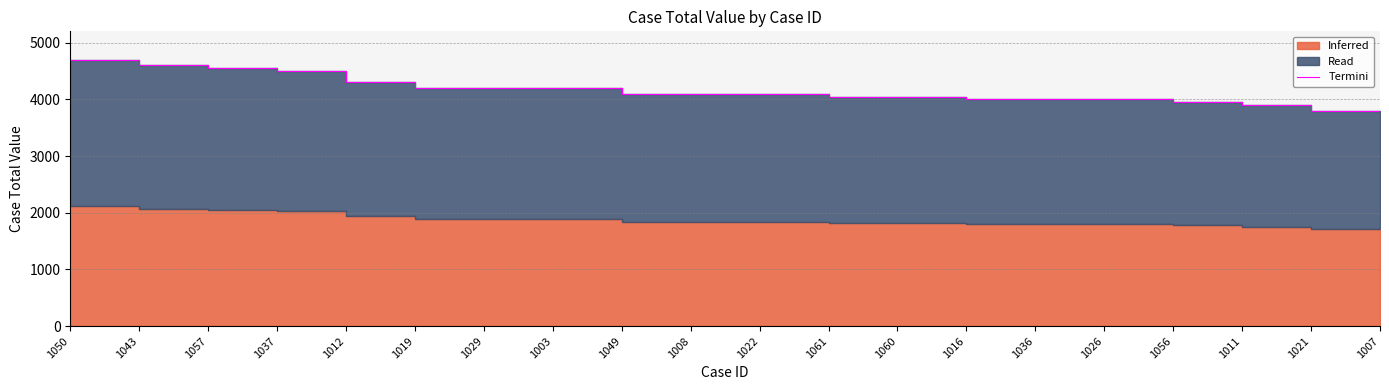

List the labels in order of value, largest first.

1050, 1043, 1057, 1037, 1012, 1019, 1029, 1003, 1049, 1008, 1022, 1061, 1060, 1016, 1036, 1026, 1056, 1011, 1021, 1007